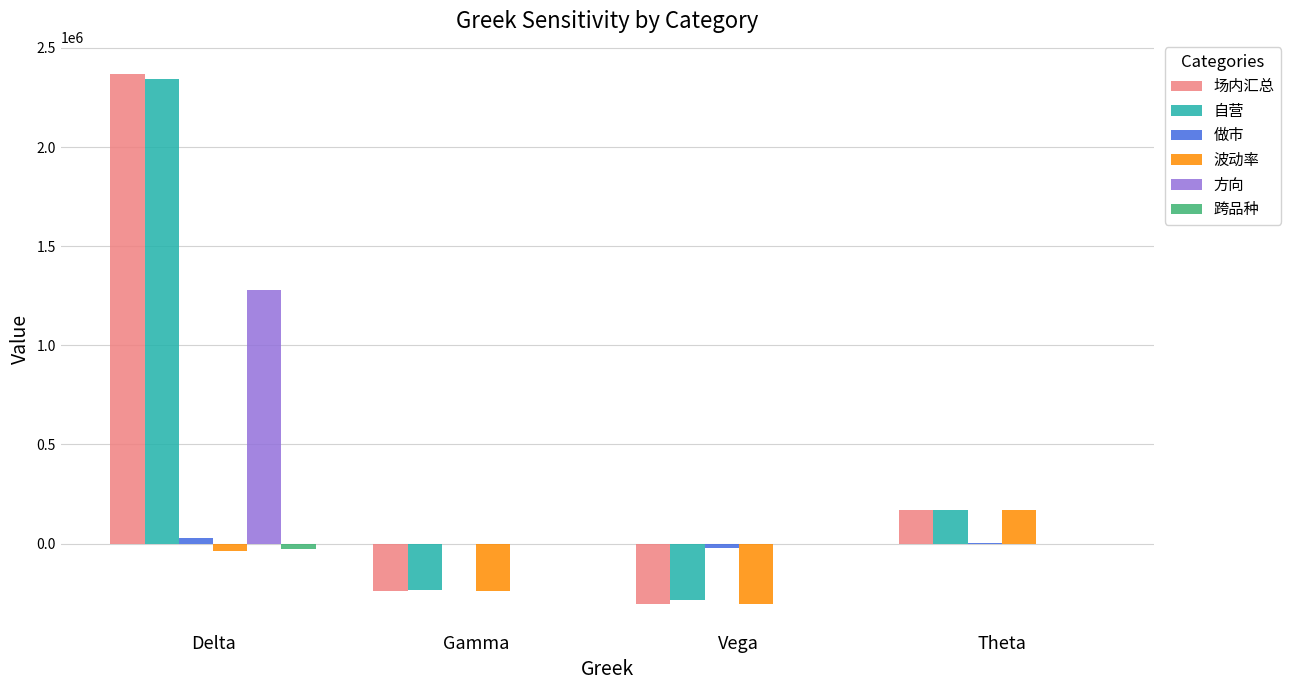

Which label corresponds to the largest value in the chart?

Delta